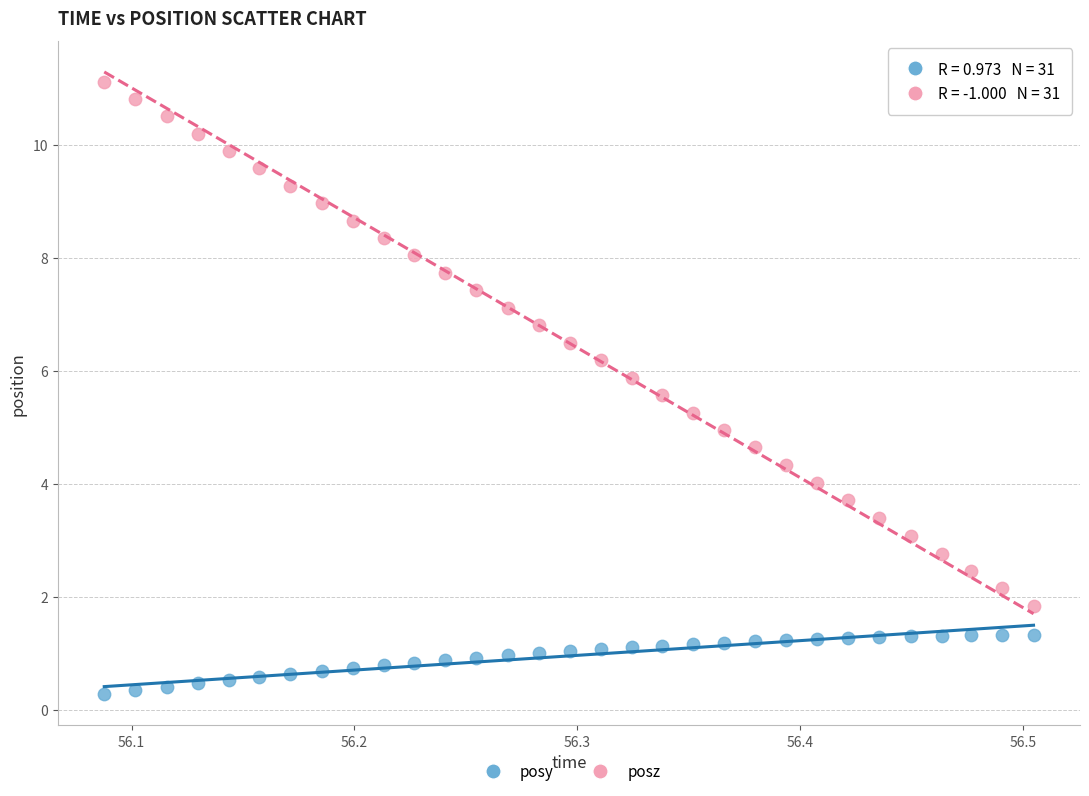

Across all data points, what is the range of Y values (max minus min)?

10.8